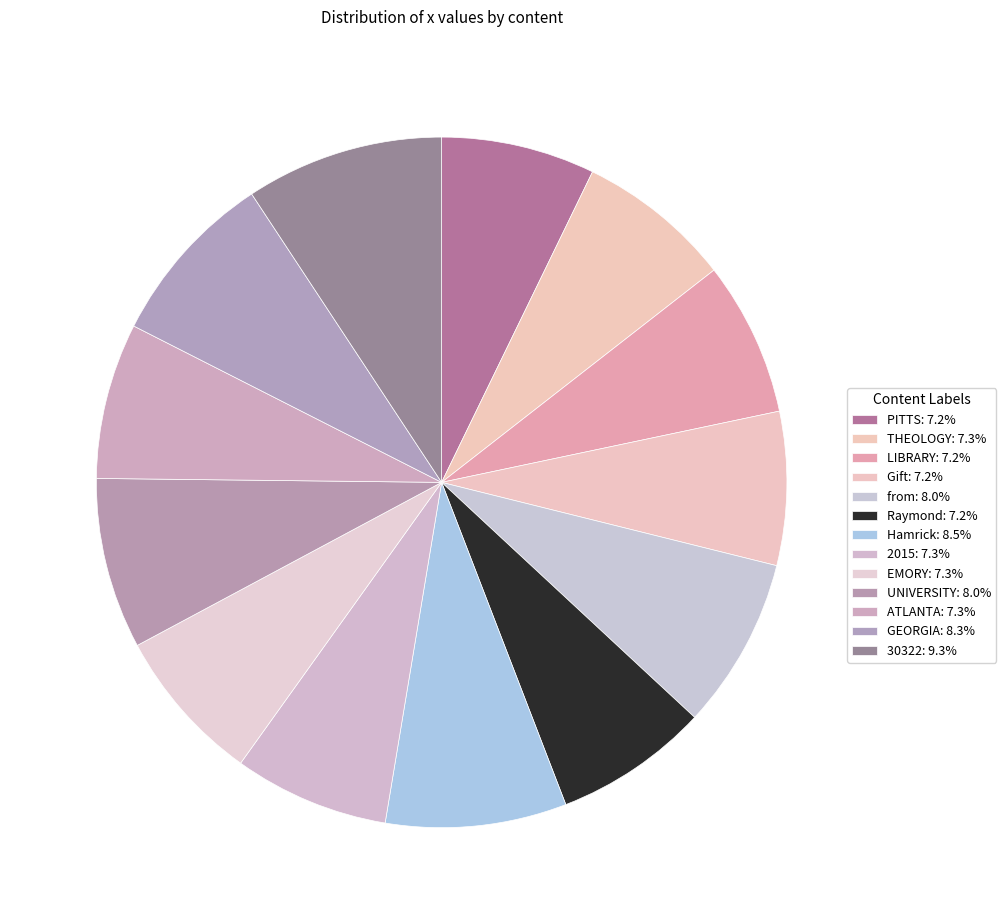

How many segments does this pie chart have?

13